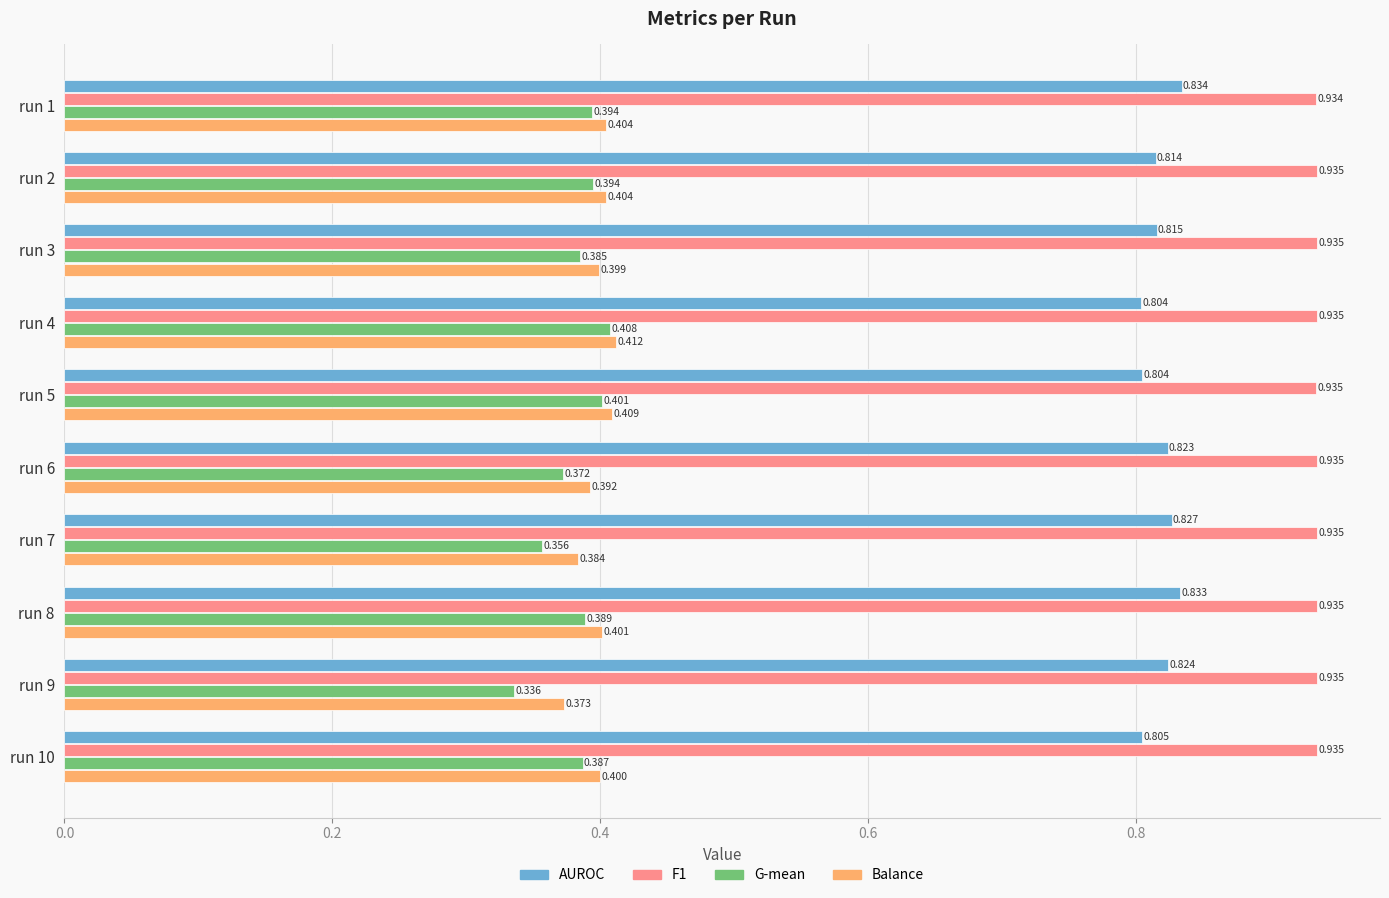

Which series changed the most between run 3 and run 8?

AUROC